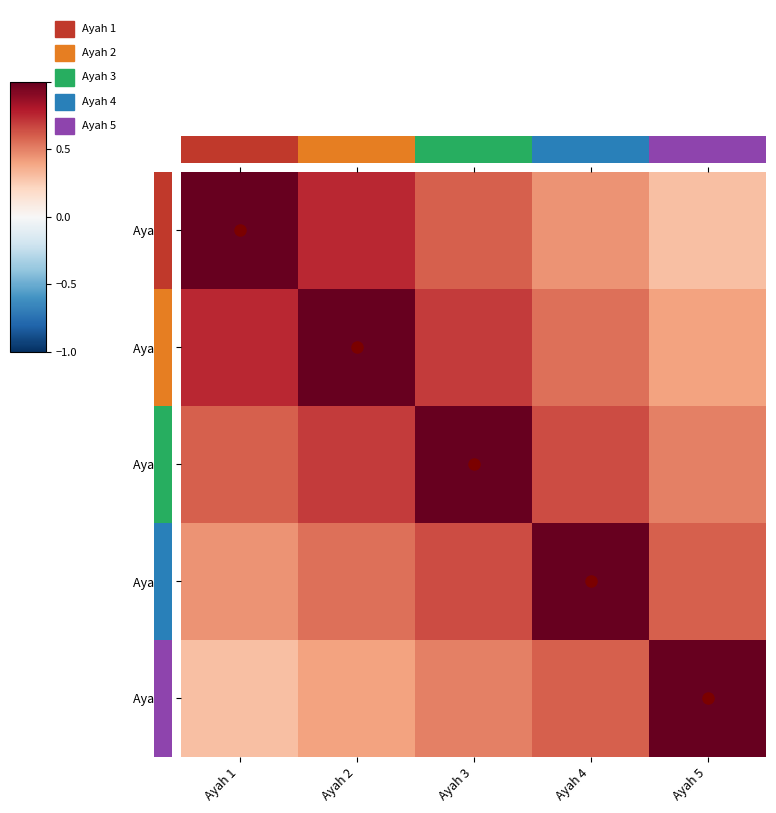

List the labels in order of Ayah 5 value, smallest first.

Ayah 1, Ayah 2, Ayah 3, Ayah 4, Ayah 5